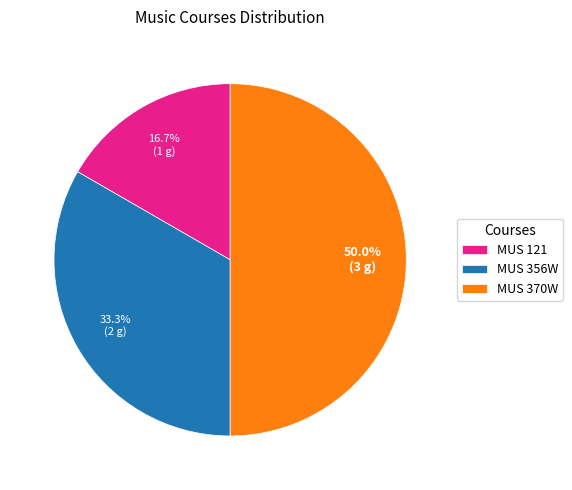

Does MUS 356W account for over 50% of the chart?

No